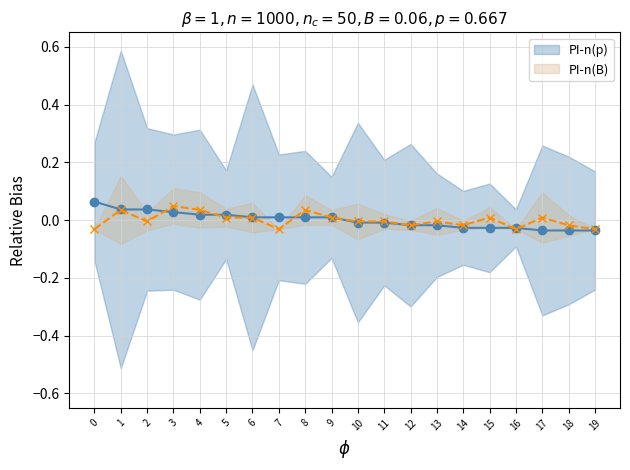

Reading right to left, list all the values displayed in this chart.

PI-n(p): -0.0	-0.0	-0.0	-0.0	-0.0	-0.0	-0.0	-0.0	-0.0	-0.0	0.0	0.0	0.0	0.0	0.0	0.0	0.0	0.0	0.0	0.1
PI-n(B): -0.0	-0.0	0.0	-0.0	0.0	-0.0	-0.0	-0.0	-0.0	-0.0	0.0	0.0	-0.0	0.0	0.0	0.0	0.0	-0.0	0.0	-0.0